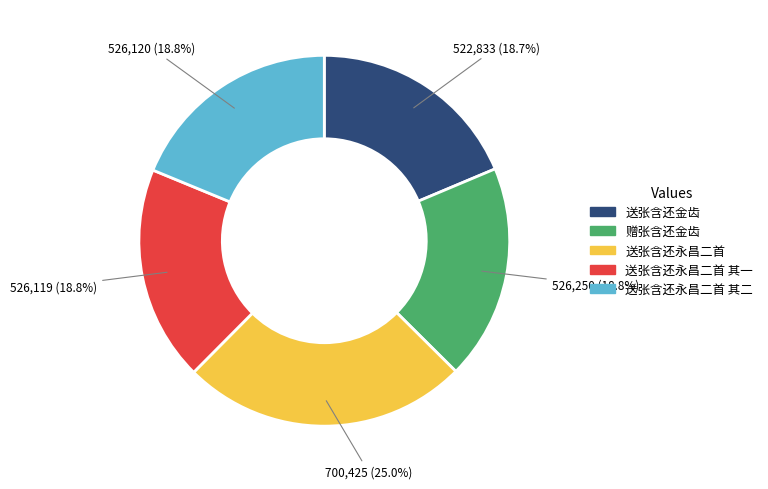

Is there any slice that represents more than half of the pie?

No